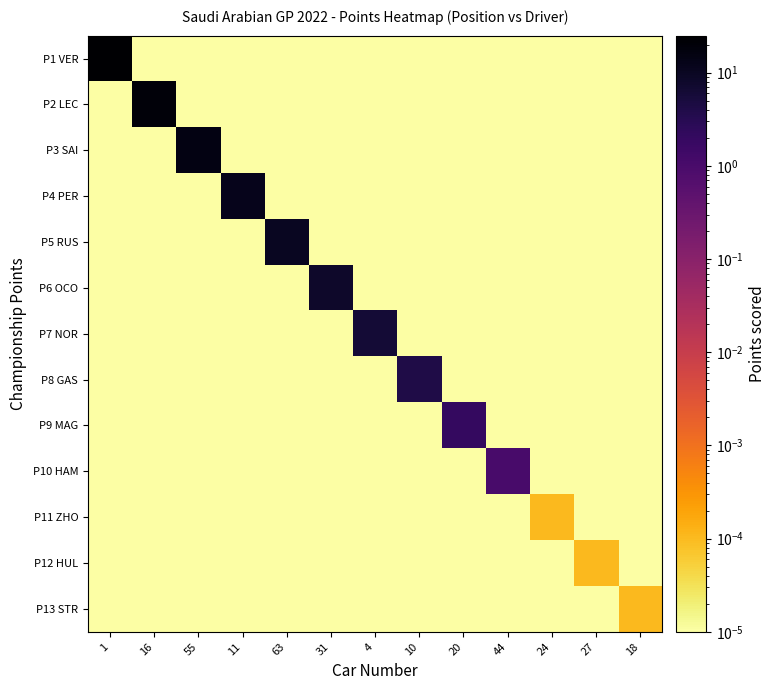

What is the total value across all series at 55?

15.0